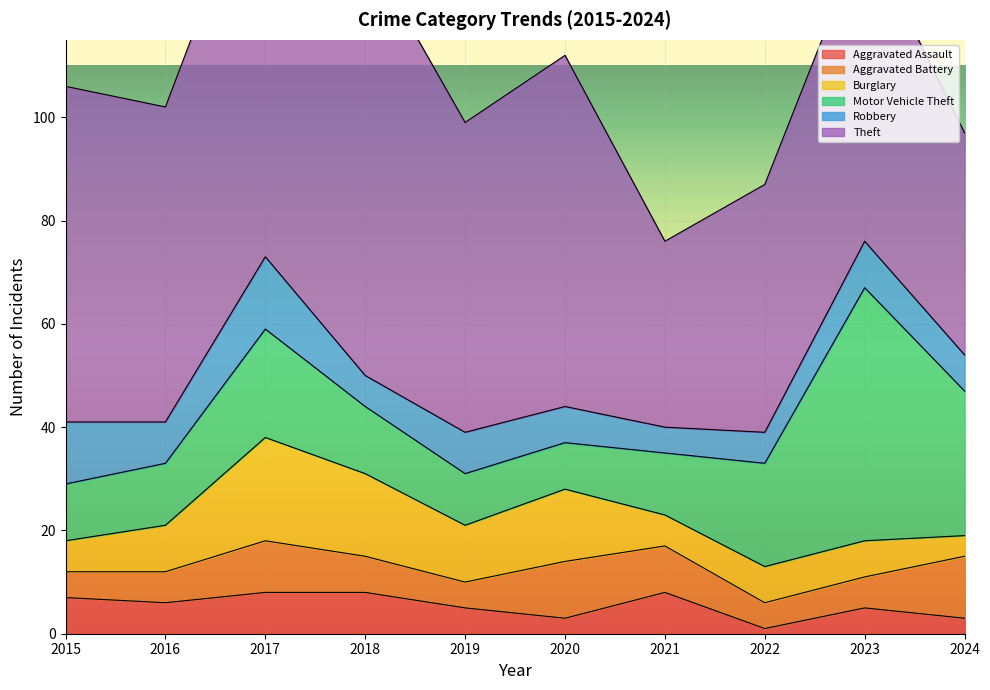

What is the highest value of the Aggravated Assault series?

8